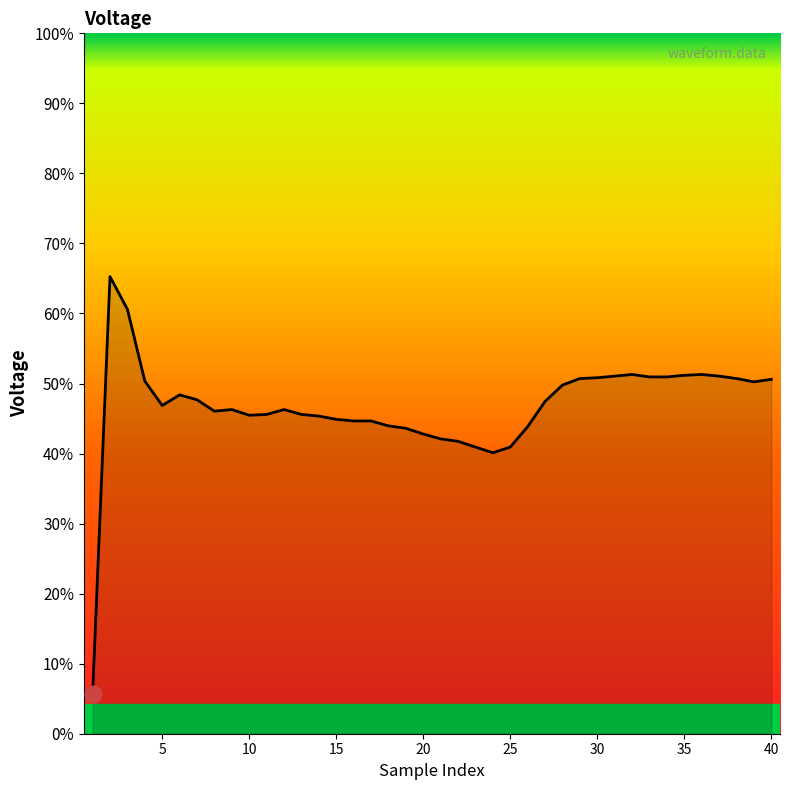

What is the sum of all values?

-12.9